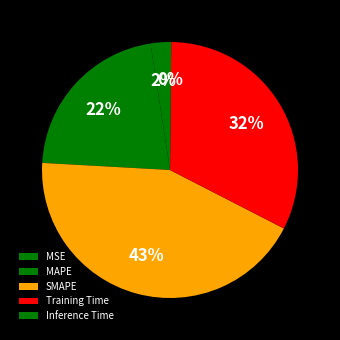

Combined, do SMAPE and Inference Time account for over 50%?

No